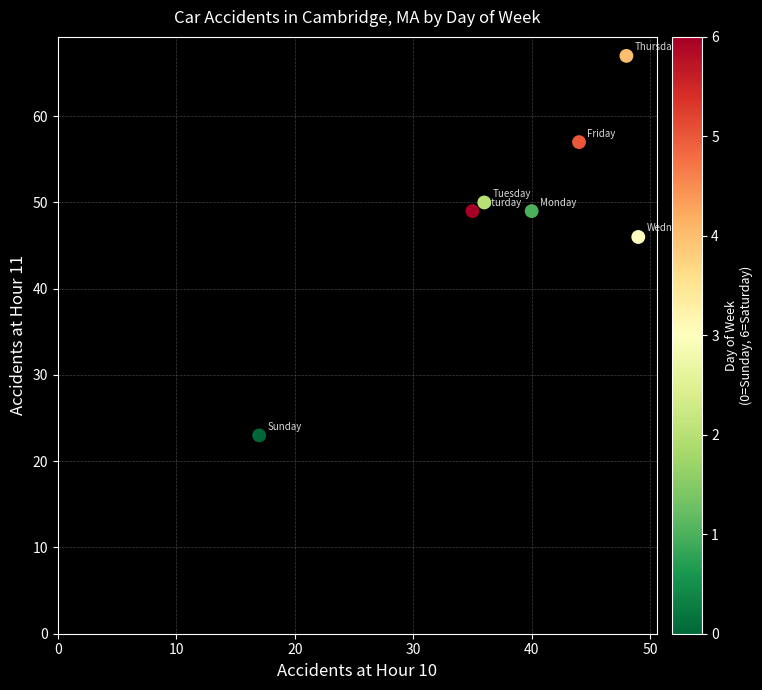

What Y value in the scatter plot is closest to 45?

46